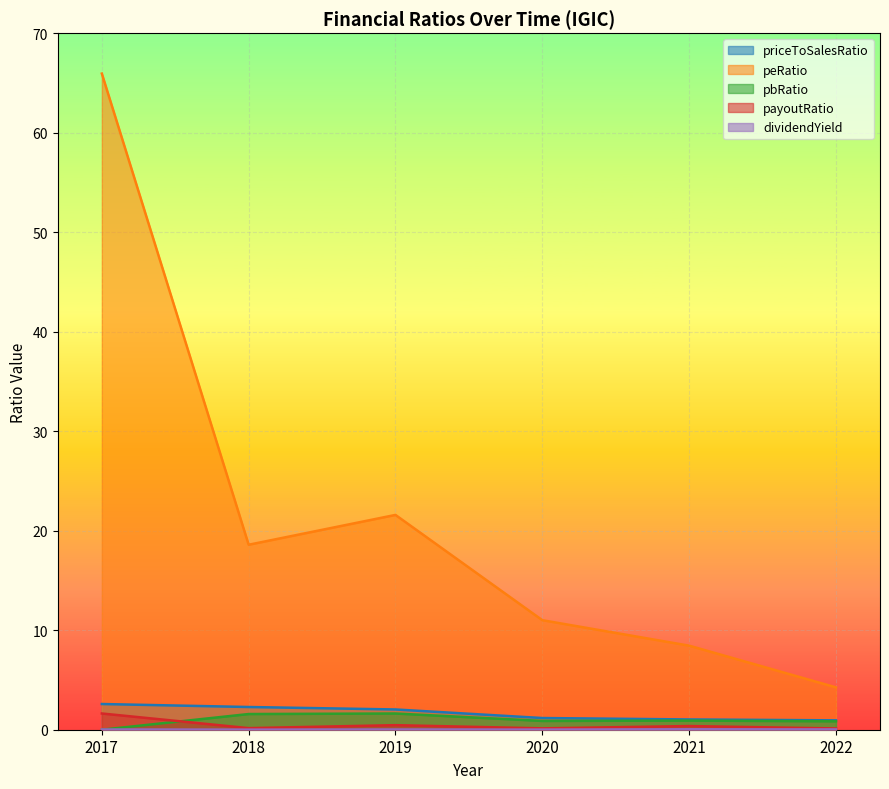

Reading right to left, list all the values displayed in this chart.

priceToSalesRatio: 0.9	1.0	1.2	2.0	2.3	2.6
peRatio: 4.3	8.4	11.0	21.6	18.6	65.9
pbRatio: 0.8	0.9	0.9	1.6	1.6	0.0
payoutRatio: 0.1	0.4	0.1	0.5	0.2	1.6
dividendYield: 0.0	0.0	0.0	0.0	0.0	0.0